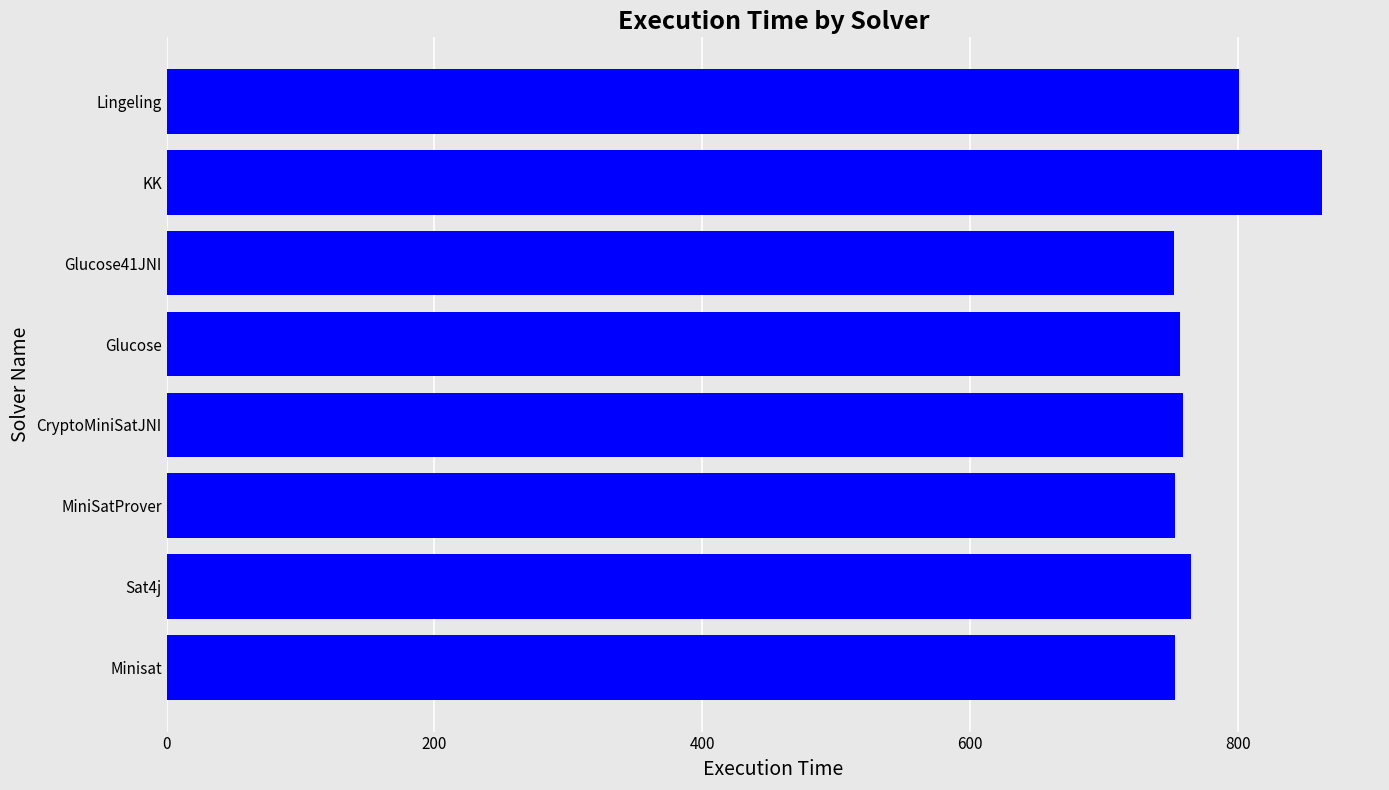

The value at Minisat is 1021. True or false?

False